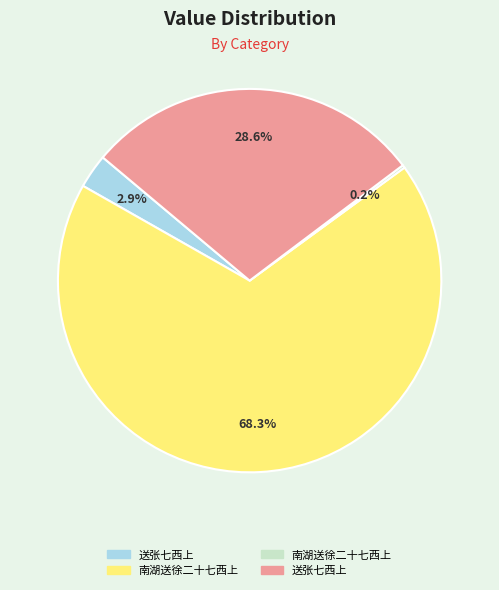

Is there any slice that represents more than half of the pie?

Yes